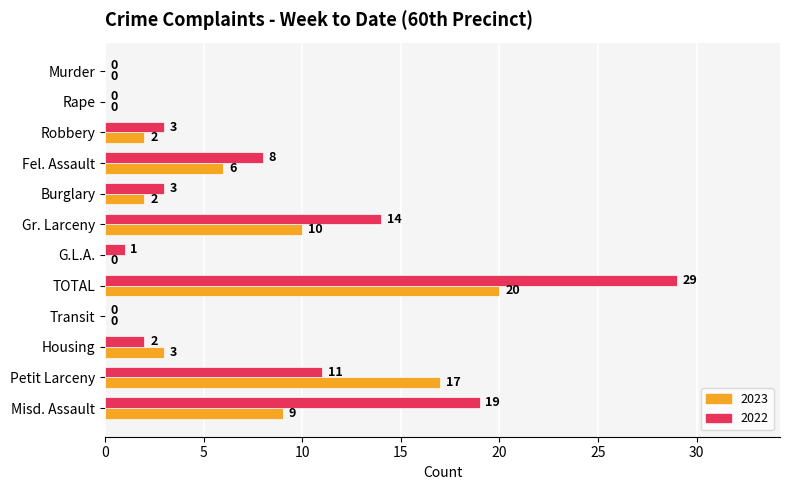

Which category has the highest value in the 2022 series?

TOTAL